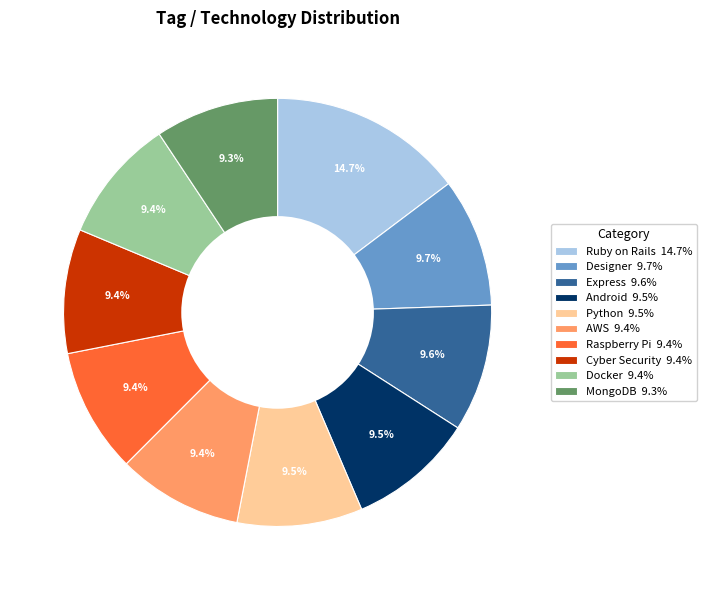

To the nearest percent, what portion does Express represent?

10%